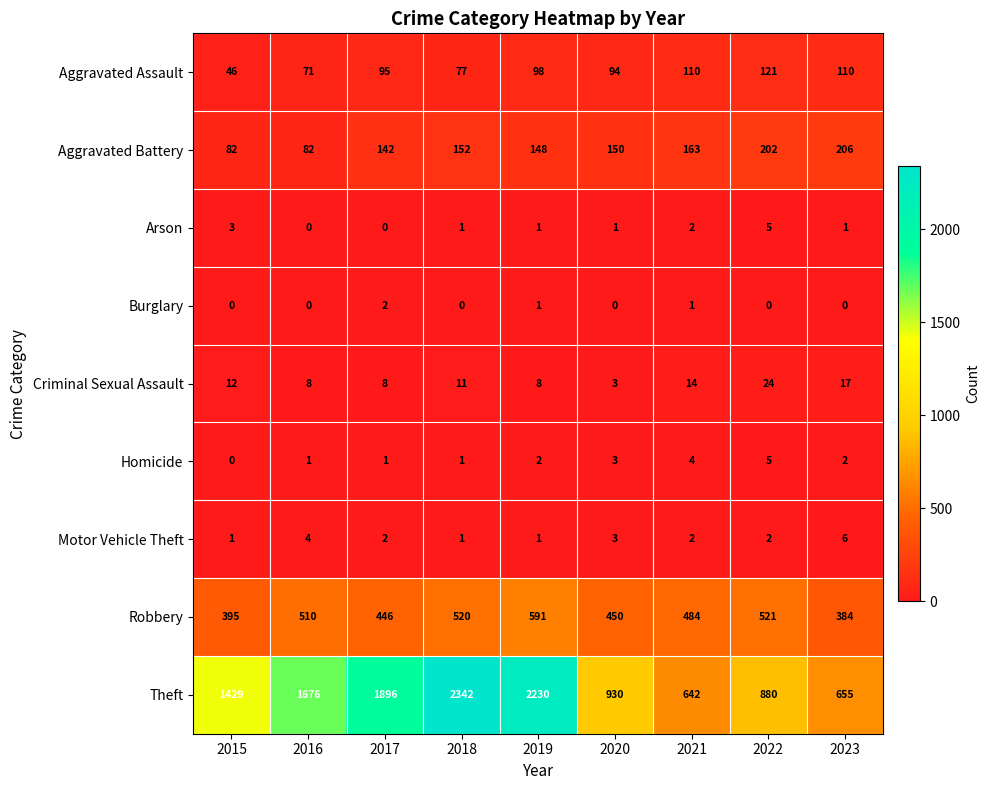

Where is Theft nearest to the value 1492?

2015